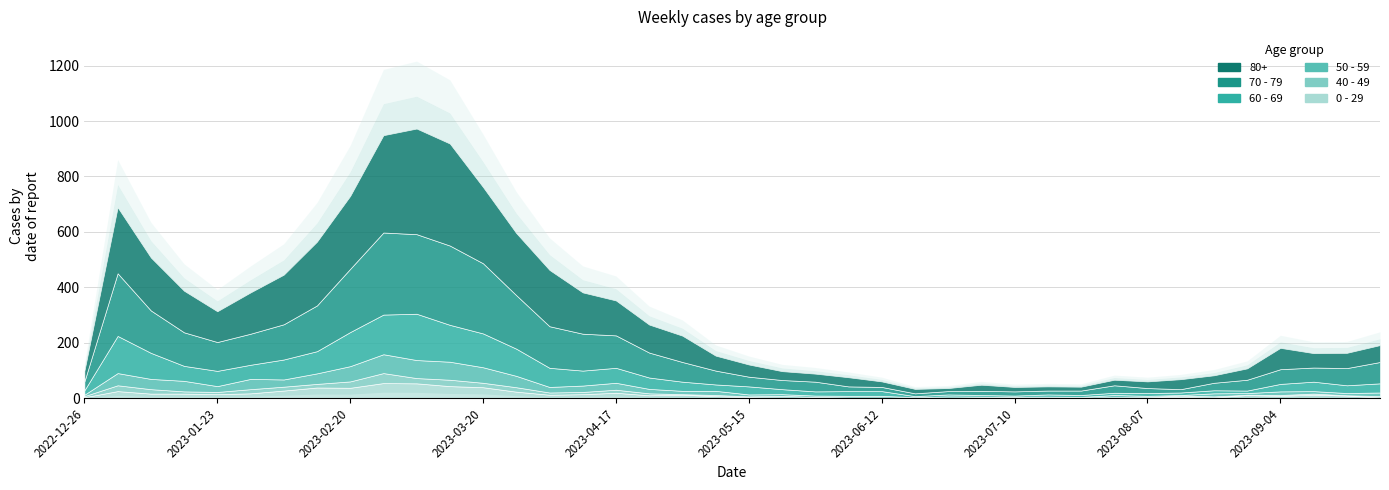

What is the label of the 34th point from the right?

2023-02-06